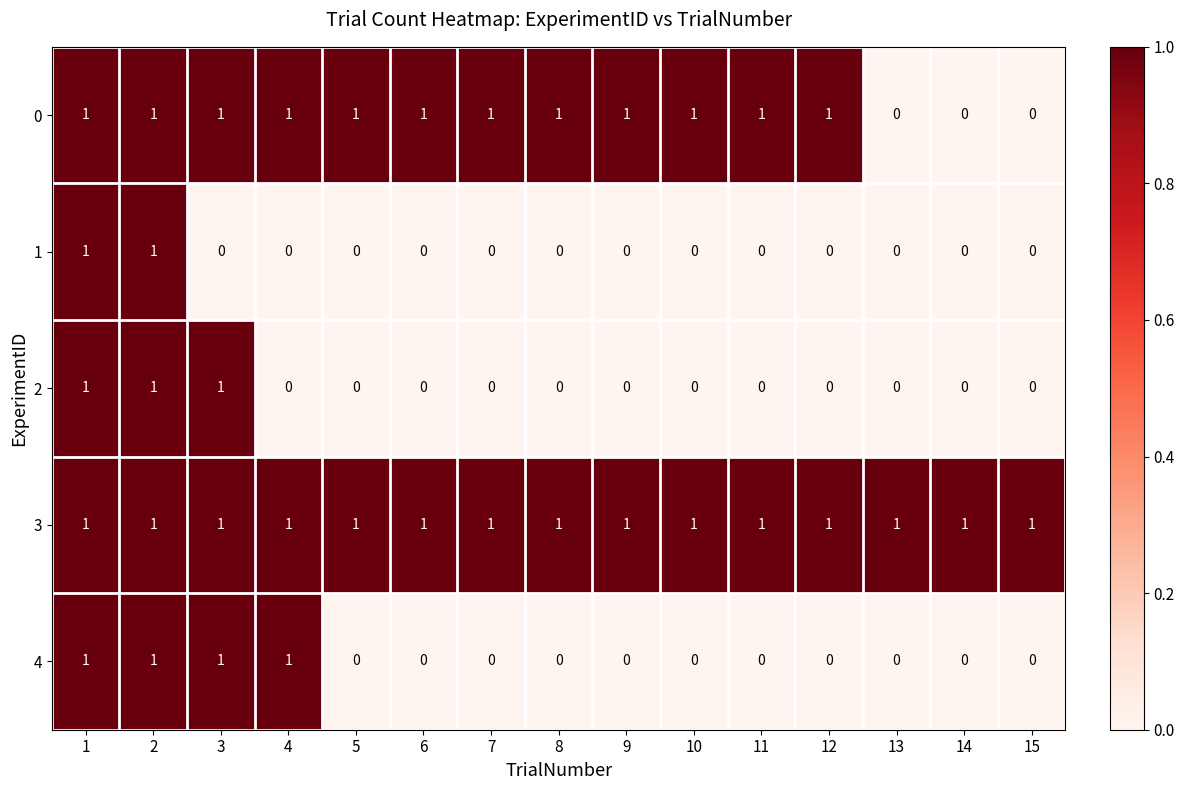

What is the sum of all 4 values?

4